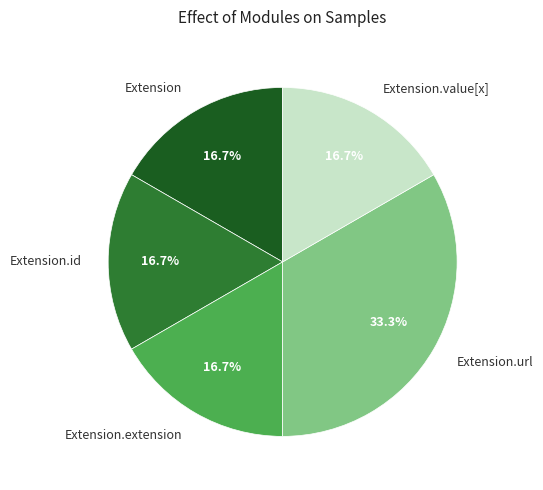

Count the number of slices in the pie.

5